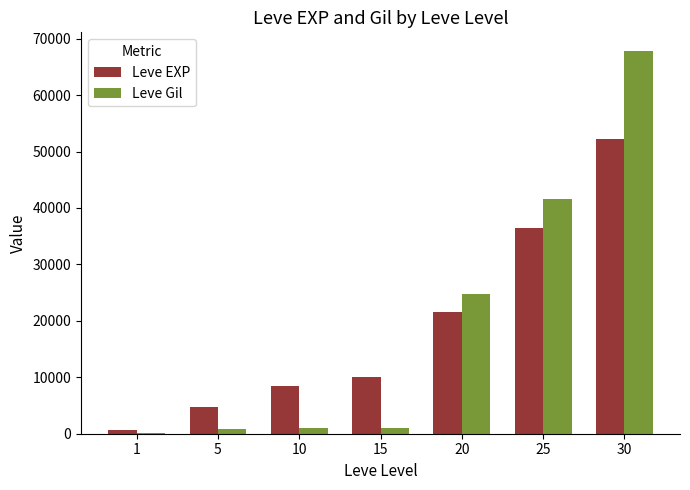

At which category does the chart reach its peak across all series?

30